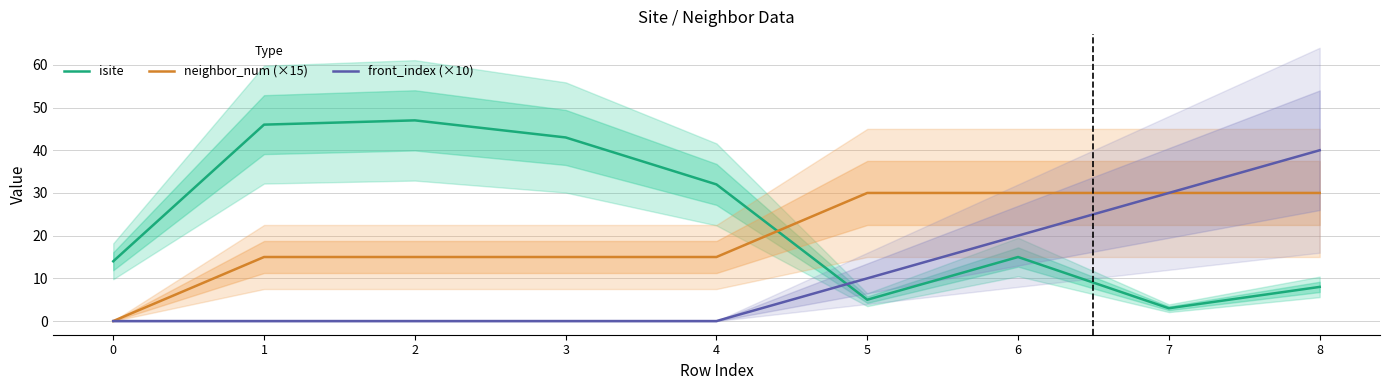

At which category is the sum across all series the highest?

8